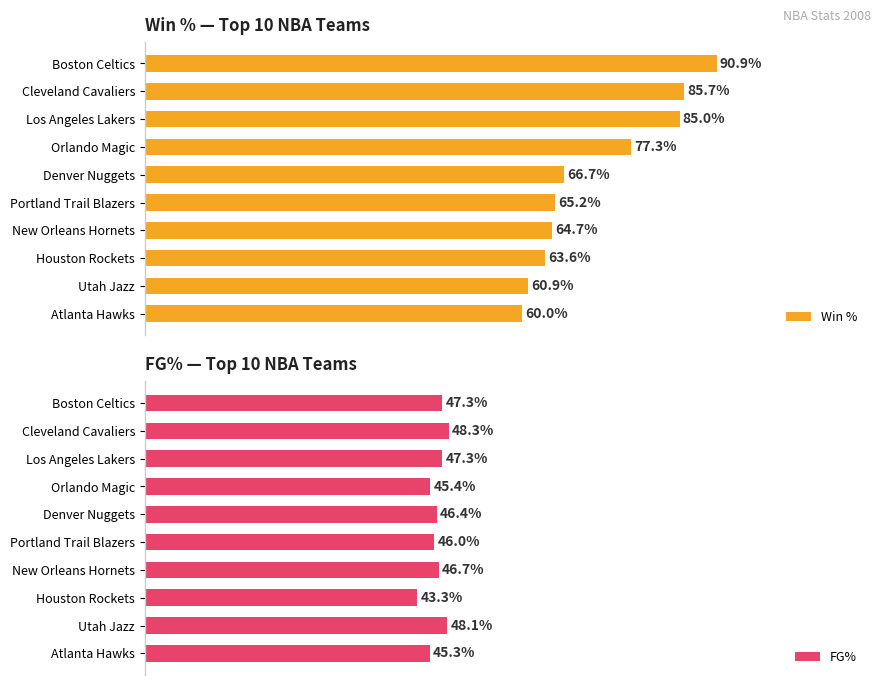

Reading right to left, list all the values displayed in this chart.

Win %: 60.0	60.9	63.6	64.7	65.2	66.7	77.3	85.0	85.7	90.9
FG%: 45.3	48.1	43.3	46.7	46.0	46.4	45.4	47.3	48.3	47.3